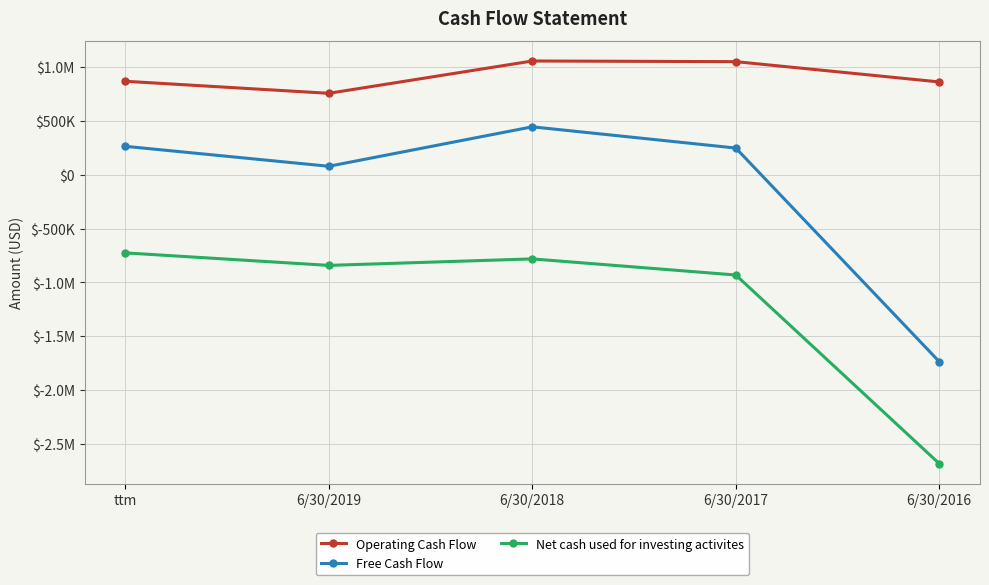

What is the label of the 4th point from the left?

6/30/2017